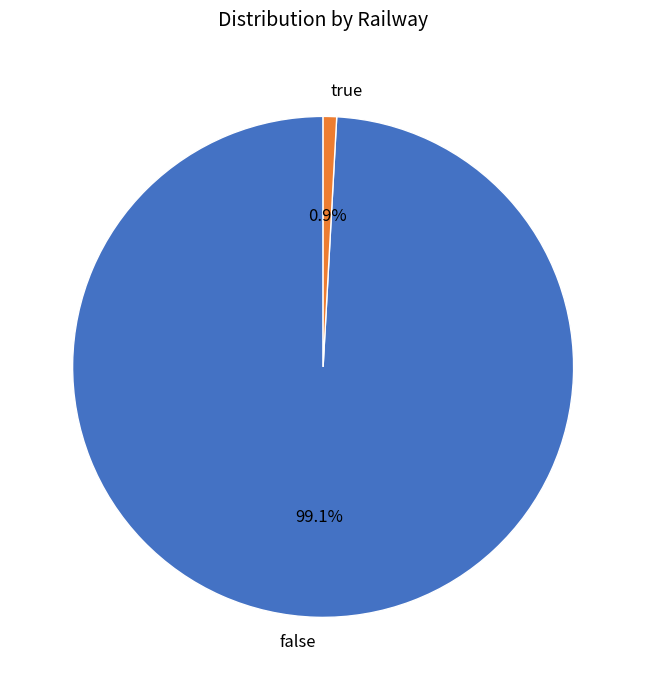

To the nearest percent, what is the difference between the true and false slice percentages?

98%